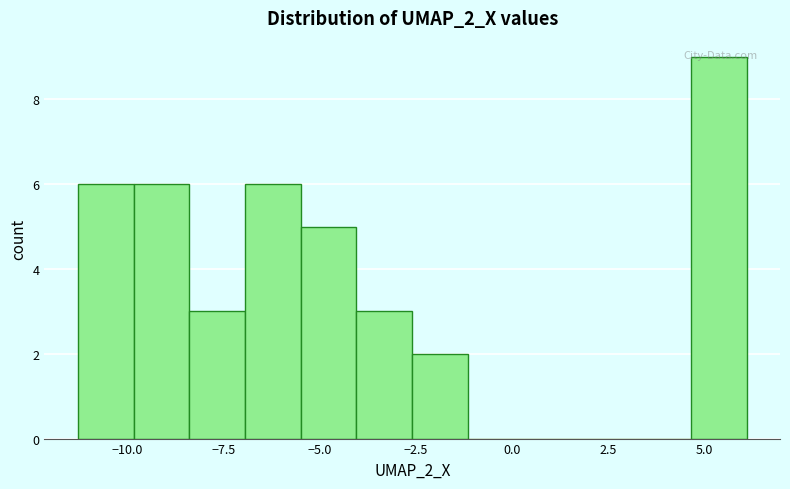

Read against the x-axis, roughly where is the centre of the tallest bar?

5.5